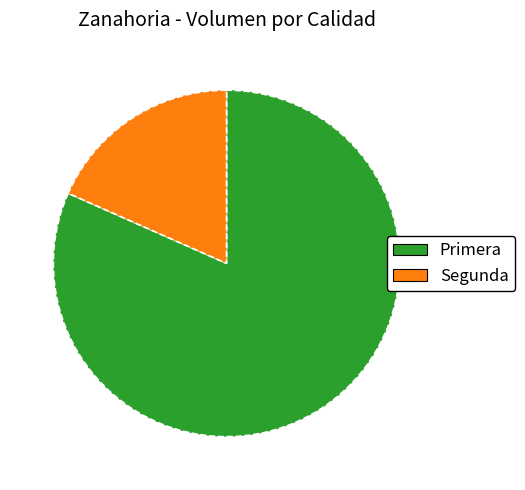

Combined, do Primera and Segunda account for over 50%?

Yes